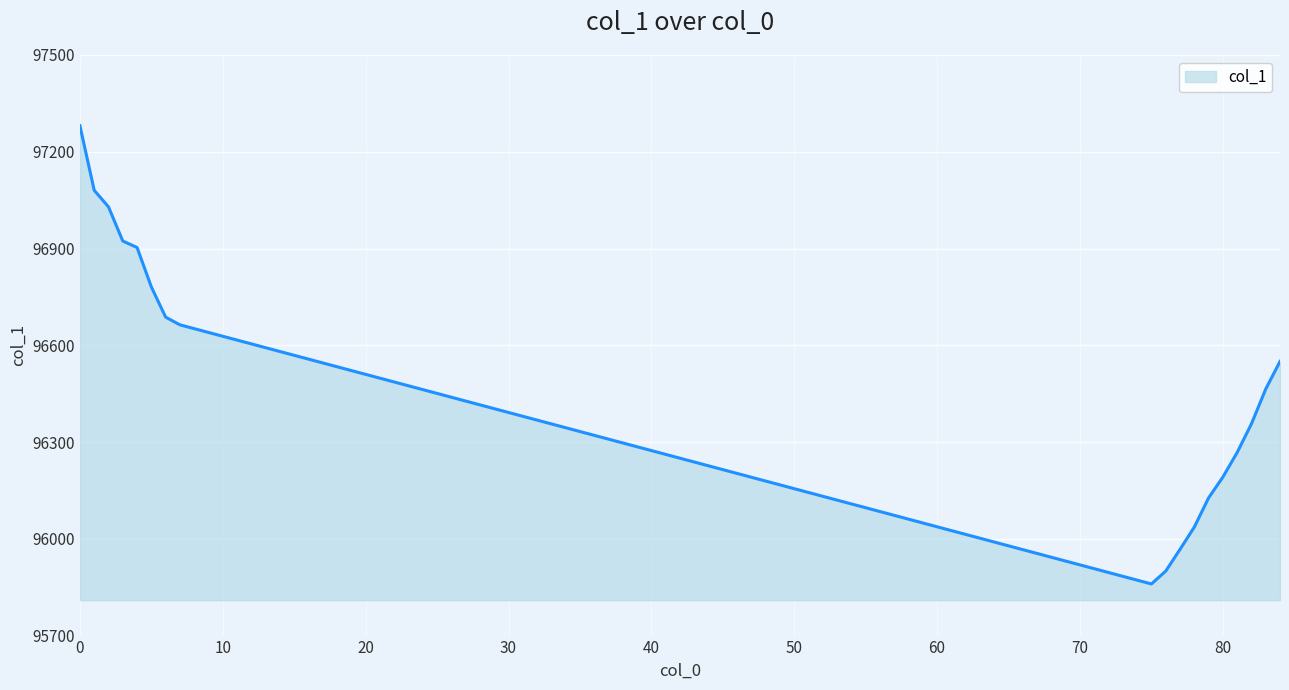

What is the smallest value displayed?

95860.1